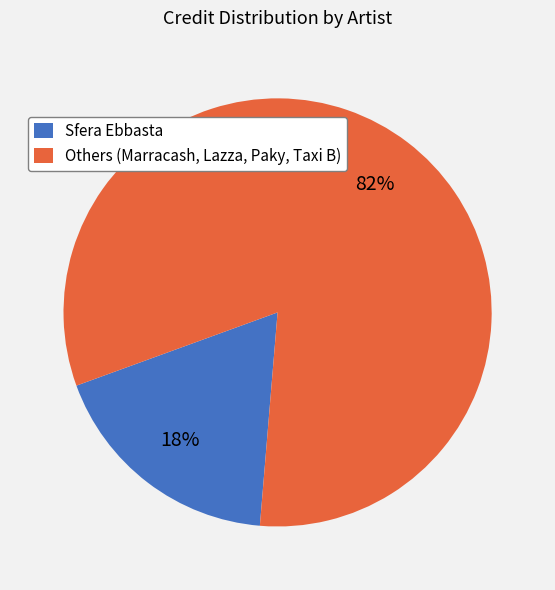

Rank the categories by value from lowest to highest.

Sfera Ebbasta, Others (Marracash, Lazza, Paky, Taxi B)